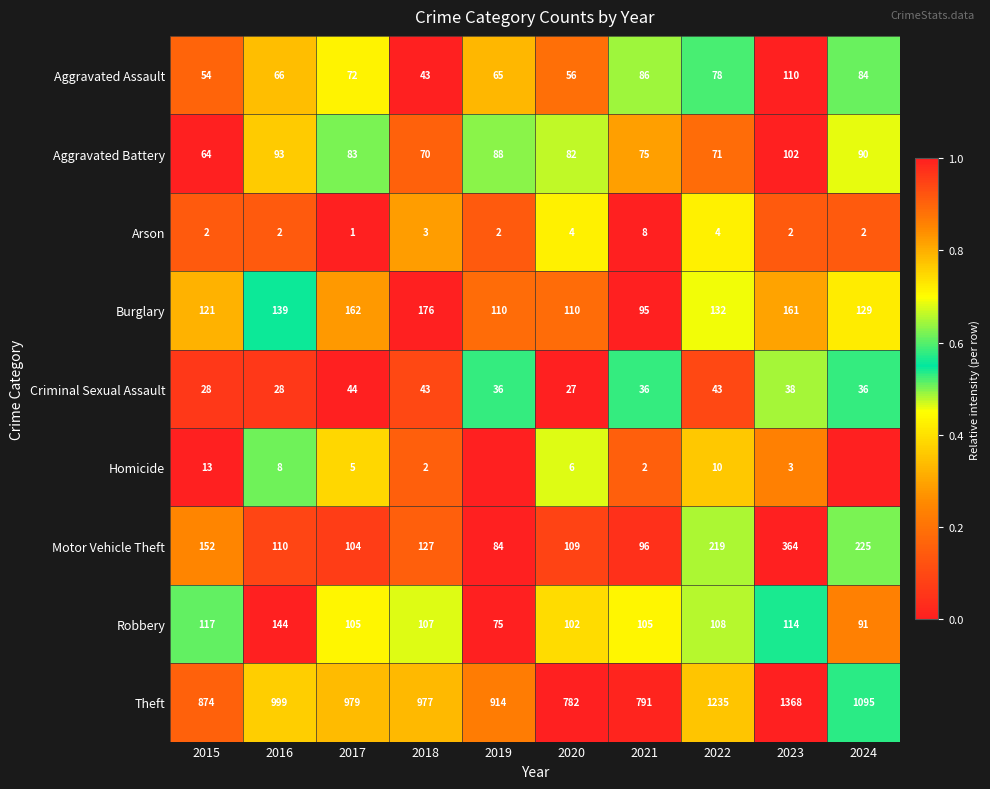

True or false: Aggravated Assault has a value of 183 at 2023.

False